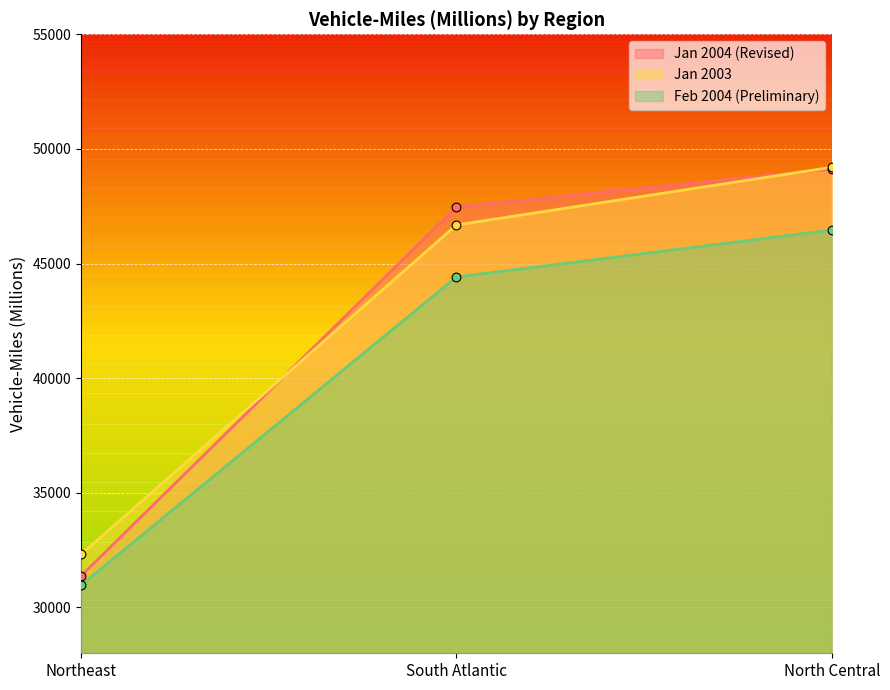

At how many categories does at least one series exceed 36090?

2